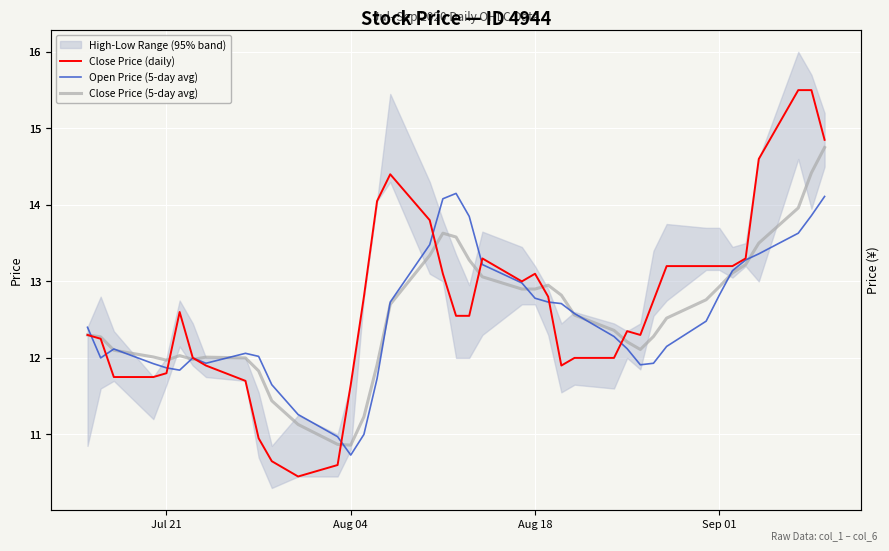

Rank the series by their maximum value, from lowest to highest.

Open Price (5-day avg), Close Price (5-day avg), Close Price (daily)